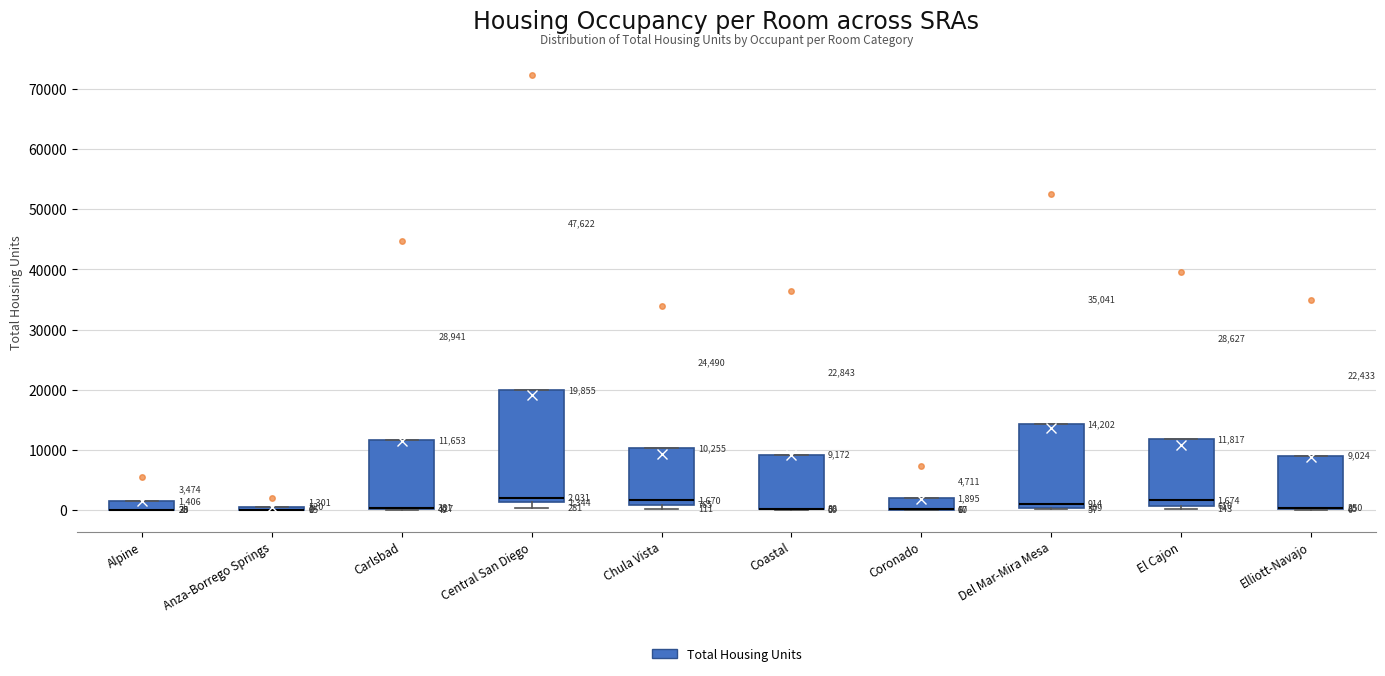

Comparing the boxes themselves (not the whiskers), which one is the tallest?

Central San Diego